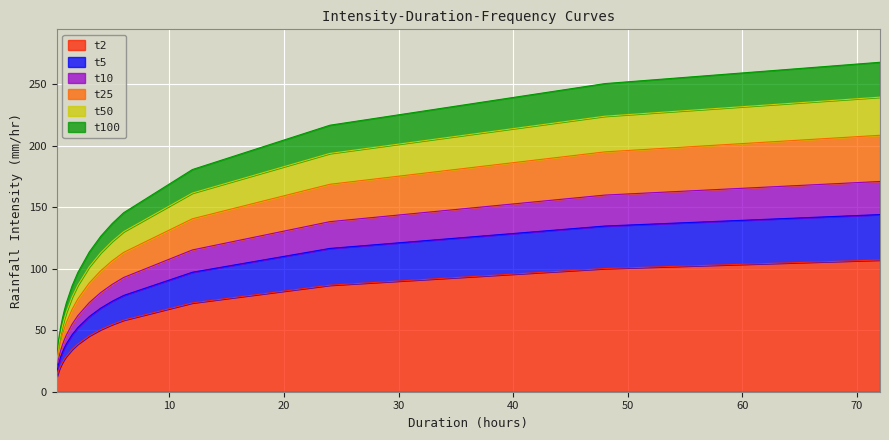

What is the approximate value of t10 at 3.0?

72.5